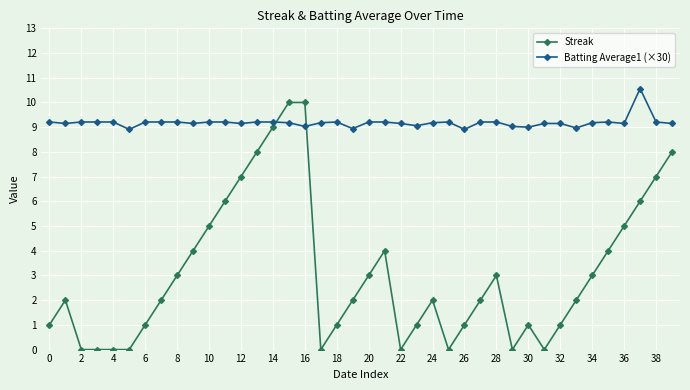

What is the greatest value displayed?

10.6